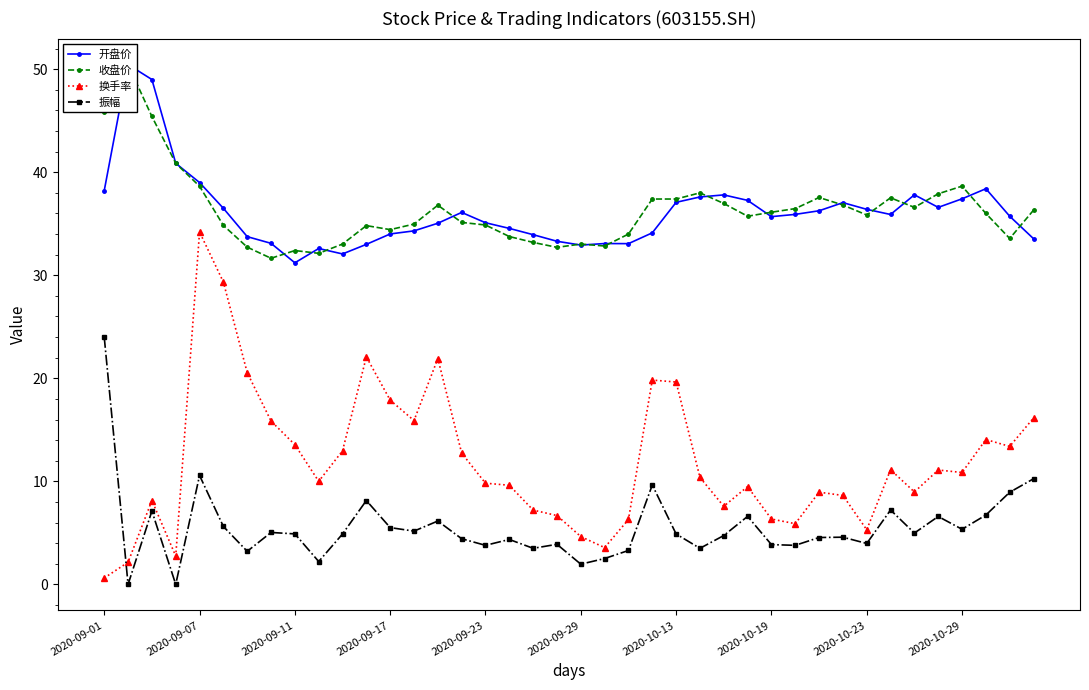

Between 35 and 37, which series saw the biggest shift?

换手率